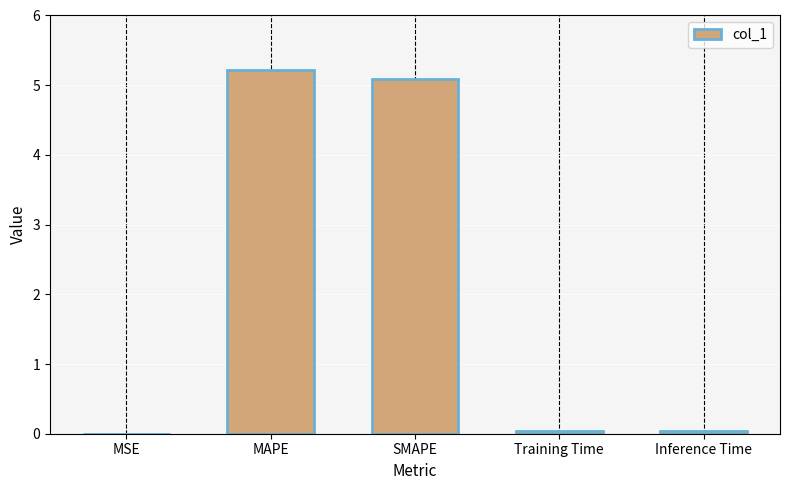

What is the greatest value displayed?

5.2